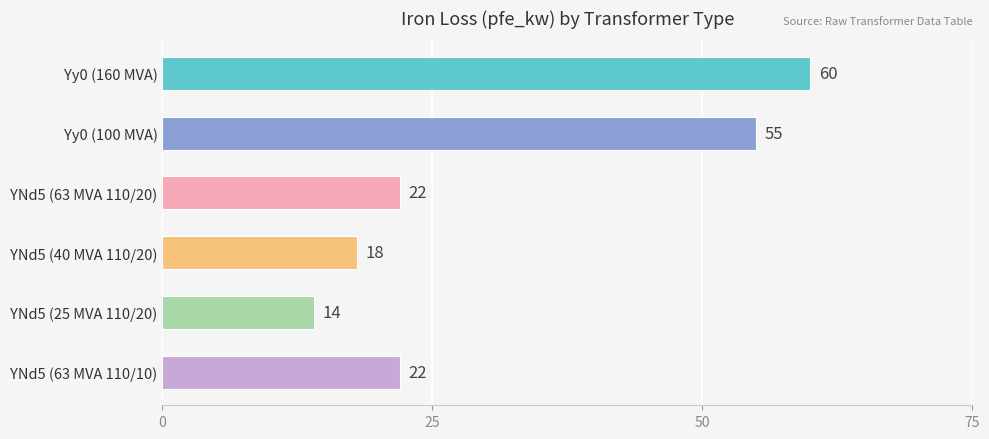

Reading top to bottom, what are all the values shown in this chart?

Yy0 (160 MVA)=60	Yy0 (100 MVA)=55	YNd5 (63 MVA 110/20)=22	YNd5 (40 MVA 110/20)=18	YNd5 (25 MVA 110/20)=14	YNd5 (63 MVA 110/10)=22